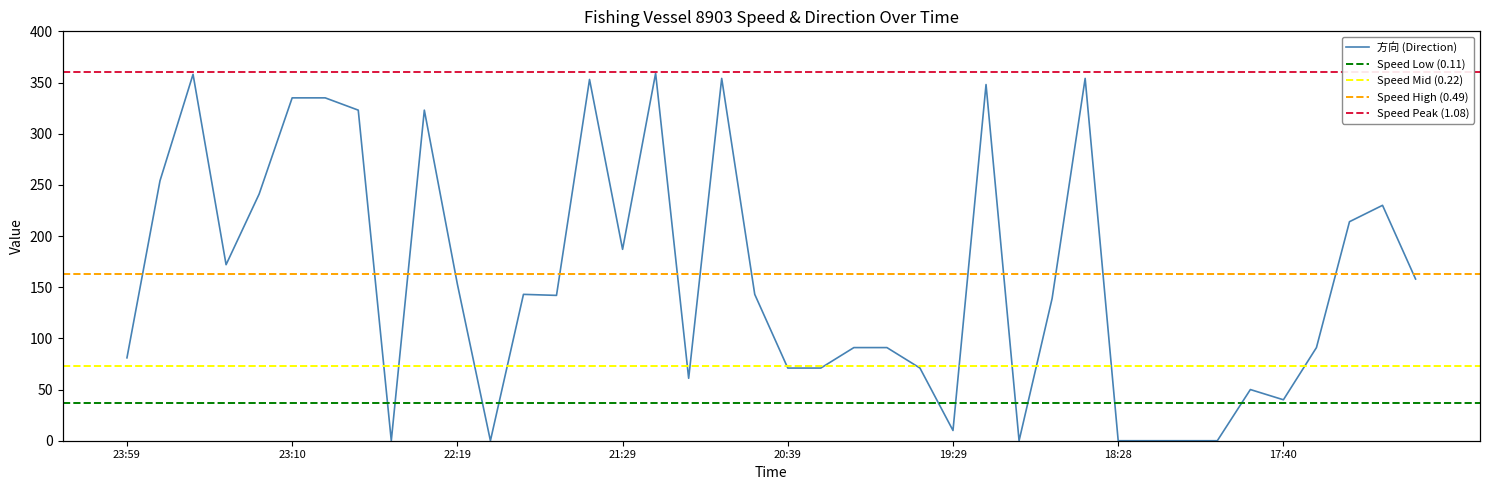

Is the value of 方向 at 23:39 greater than the value of 速度 at 22:19?

Yes